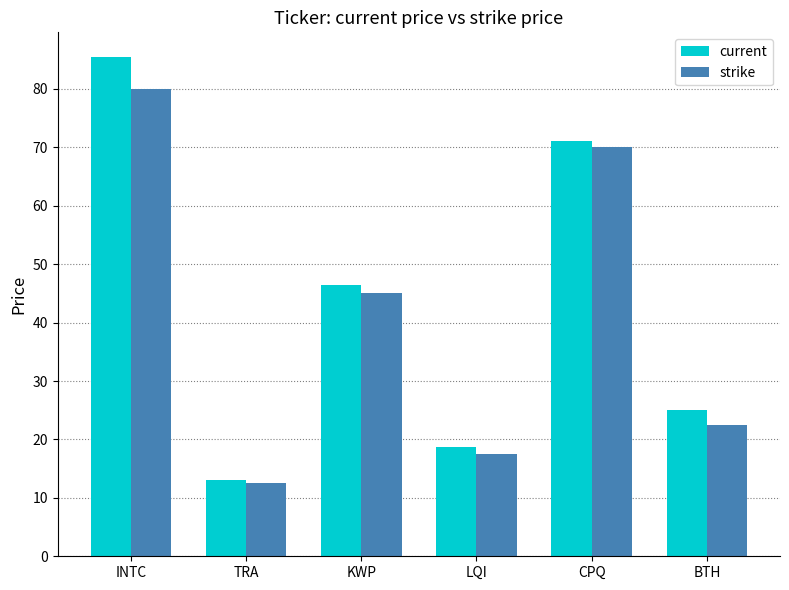

Which series has the widest spread of values?

current